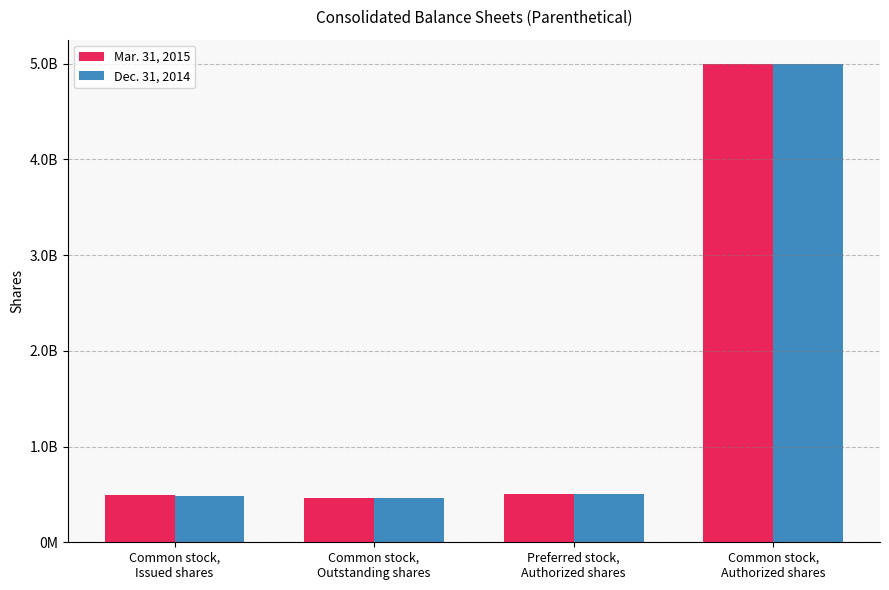

What are all the series names shown in the legend?

Mar. 31, 2015, Dec. 31, 2014